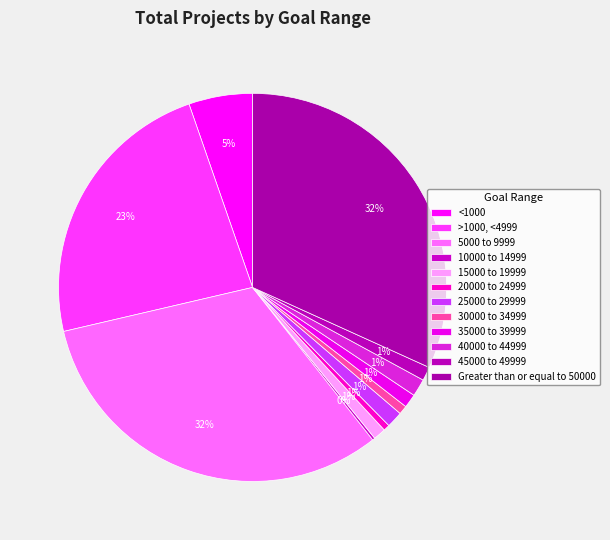

How many slices are in this pie chart?

12